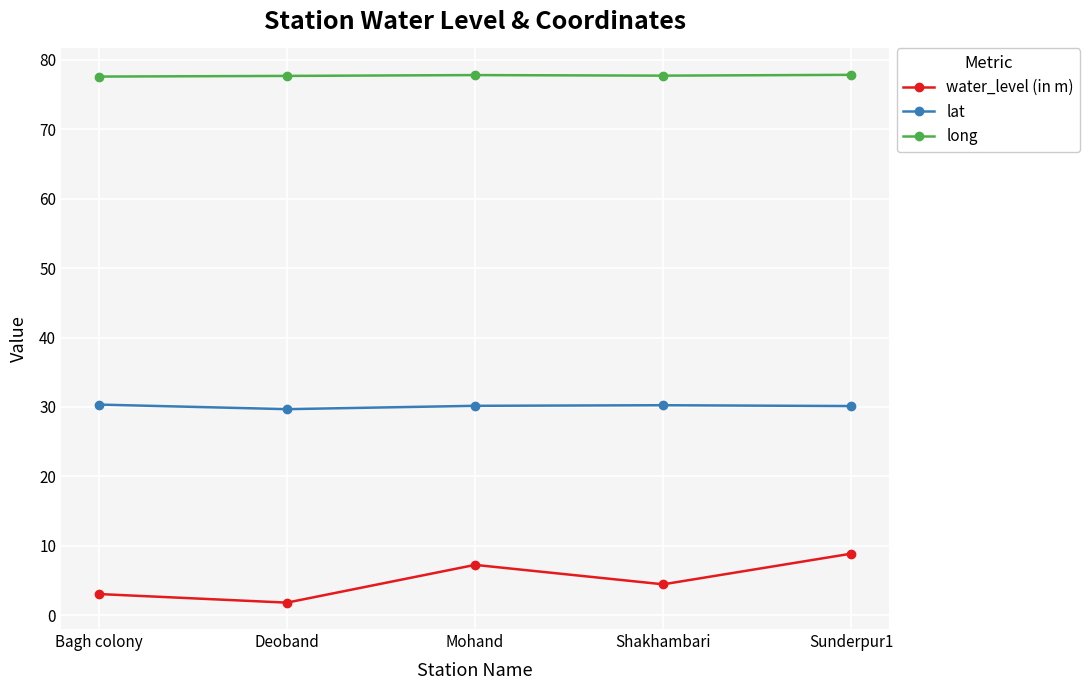

Does the chart have visible grid lines?

Yes